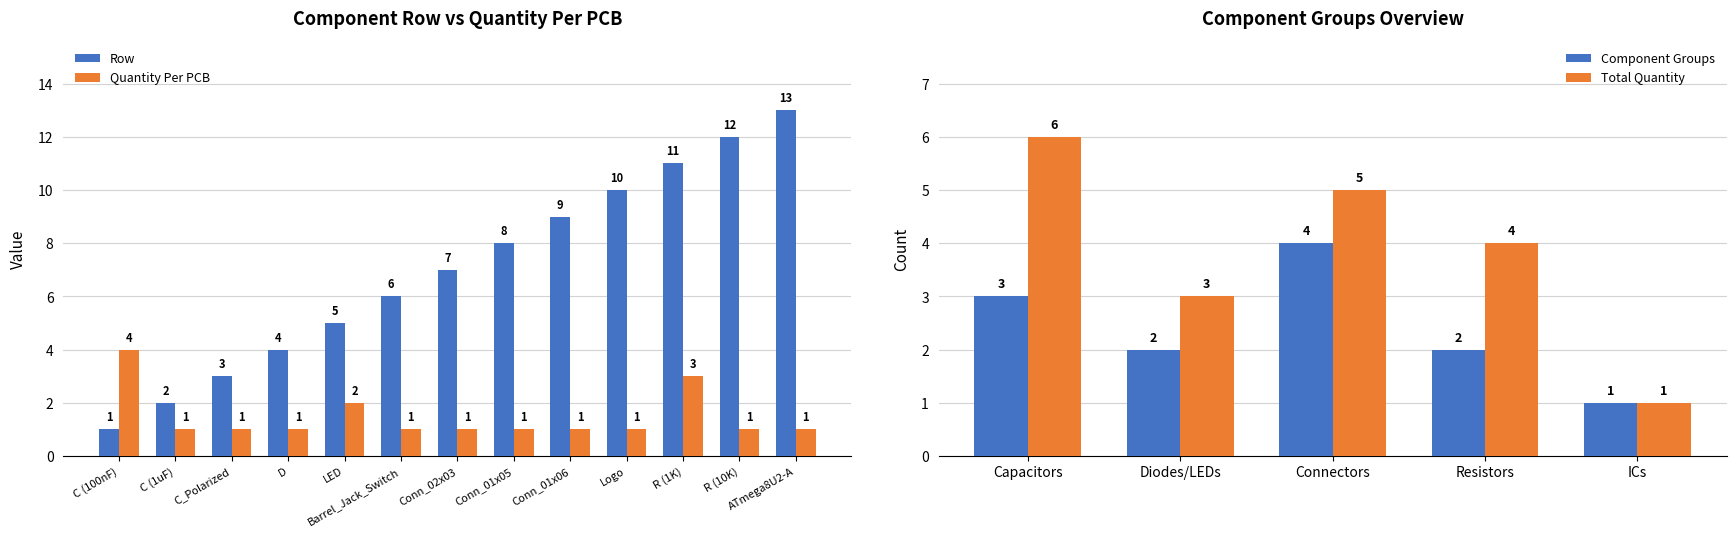

List the series in order of their overall mean, lowest first.

Quantity Per PCB, Row